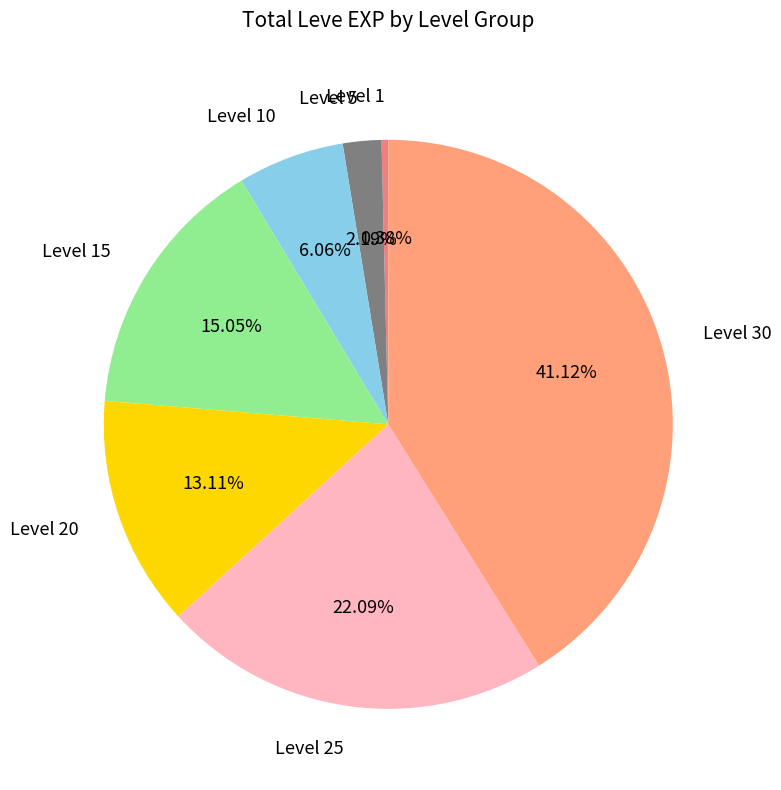

How many segments does this pie chart have?

7